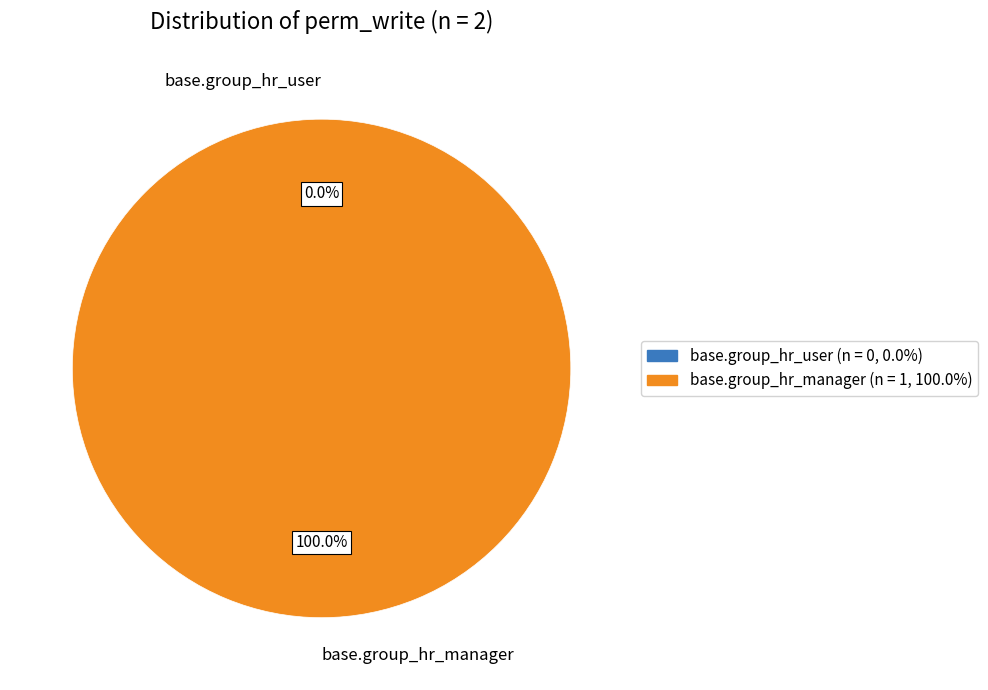

Does any single category account for the majority?

Yes